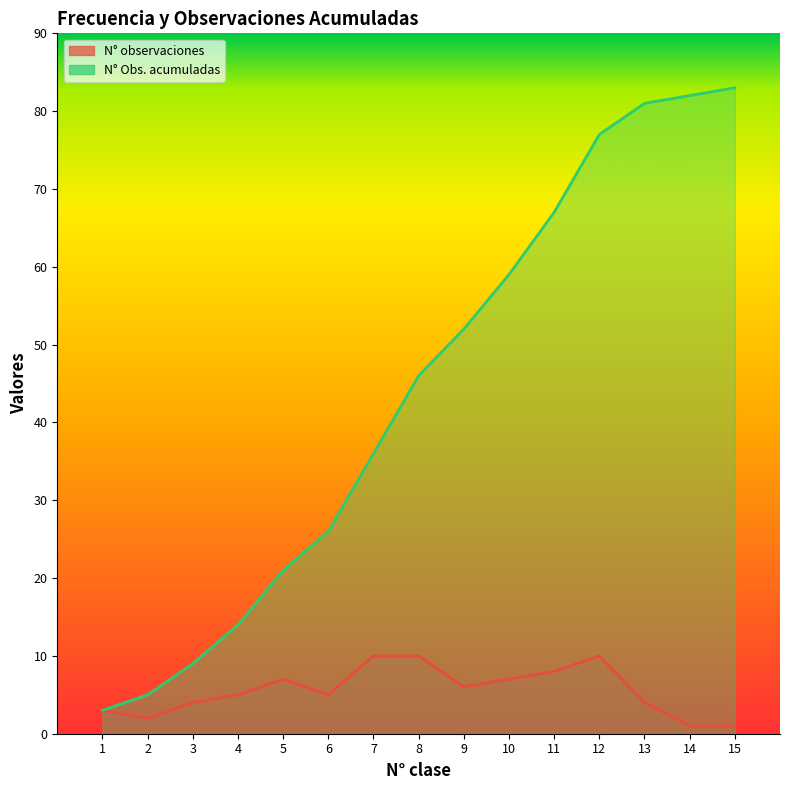

True or false: N° Obs. acumuladas and N° observaciones intersect in this chart.

False